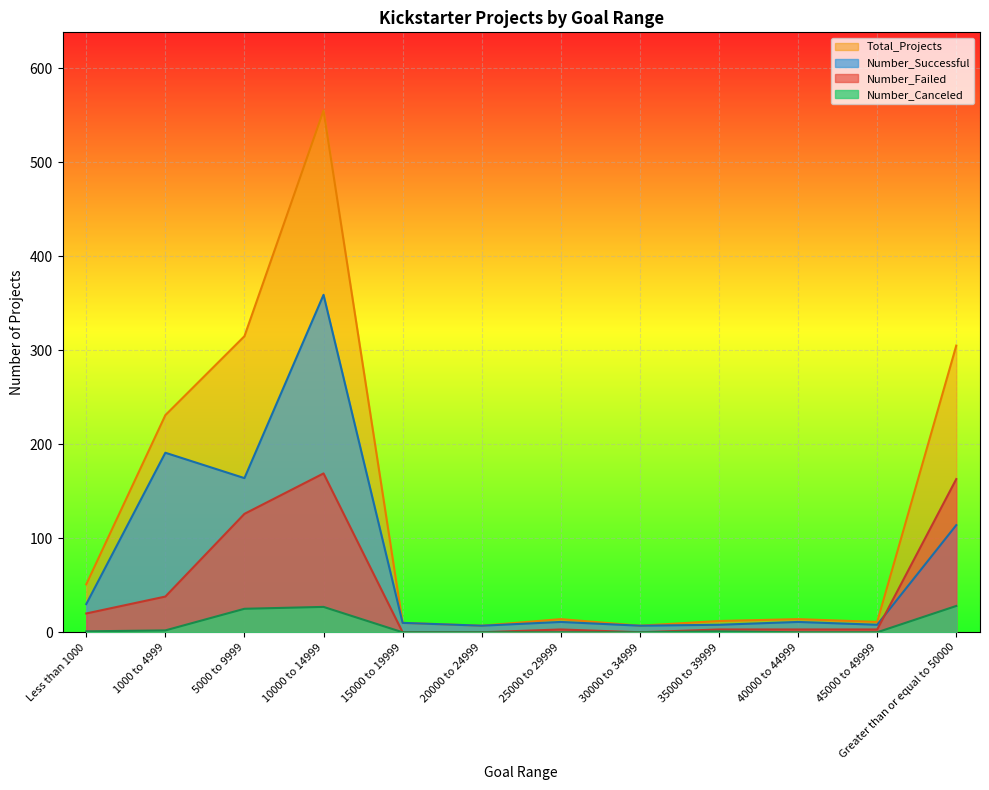

How many series are shown in this chart?

4